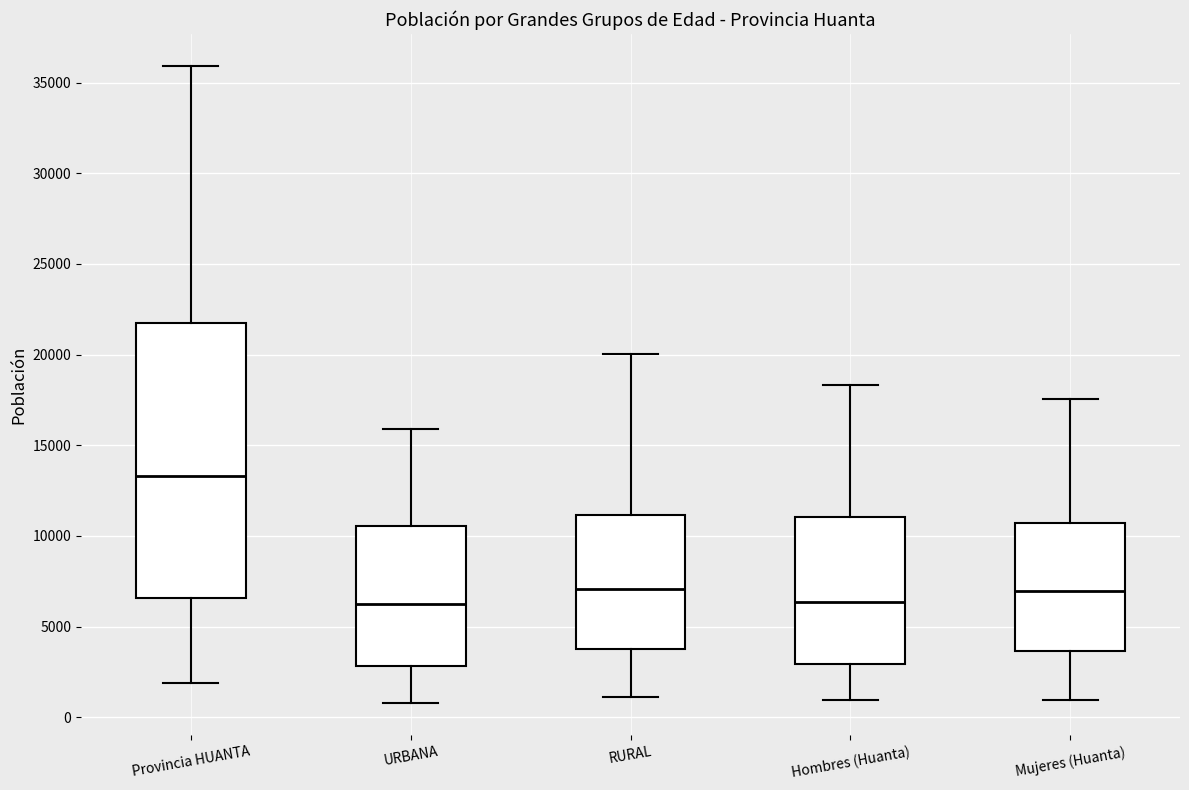

Reading left to right, transcribe this box plot: for each box, give where its median line is, the range the box spans, and where its two whiskers end, as read against the y-axis. The values are not printed on the chart, so give them approximately, as read against the axis.

Provincia HUANTA: median 13500, box 6500 to 21500, whiskers 2000 to 36000
URBANA: median 6000, box 3000 to 10500, whiskers 1000 to 16000
RURAL: median 7000, box 4000 to 11000, whiskers 1000 to 20000
Hombres (Huanta): median 6500, box 3000 to 11000, whiskers 1000 to 18500
Mujeres (Huanta): median 7000, box 3500 to 10500, whiskers 1000 to 17500